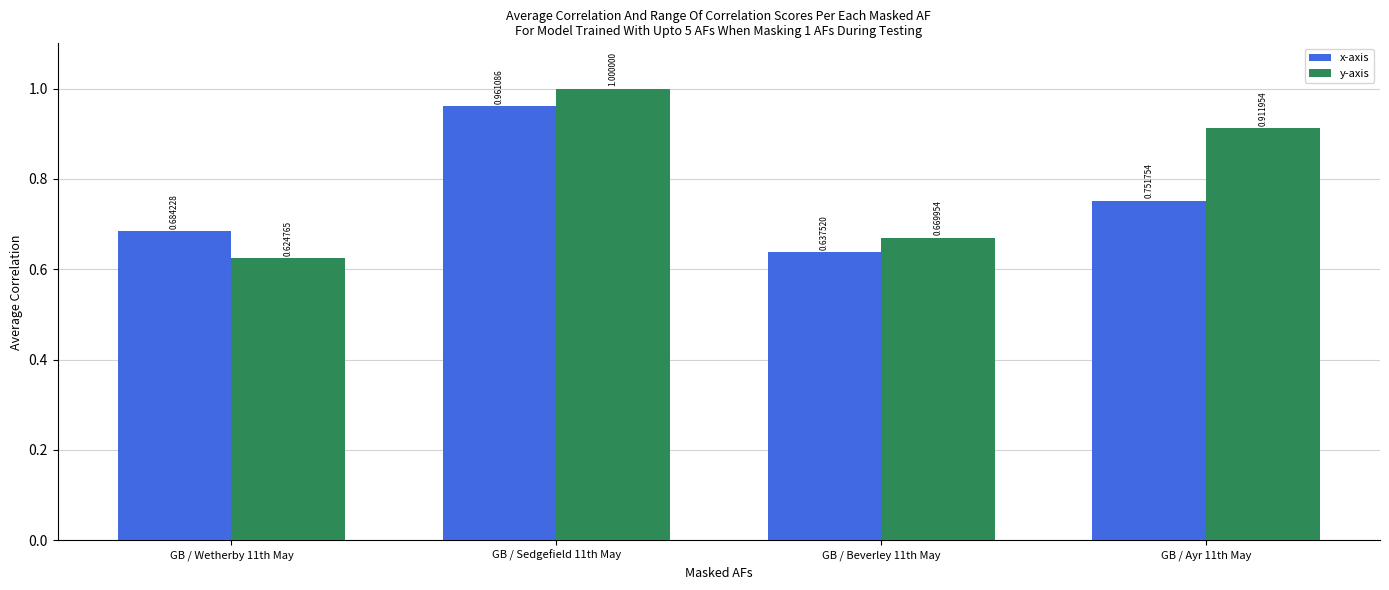

What is the sum of the x-axis values at GB / Ayr 11th May and GB / Sedgefield 11th May?

1.7